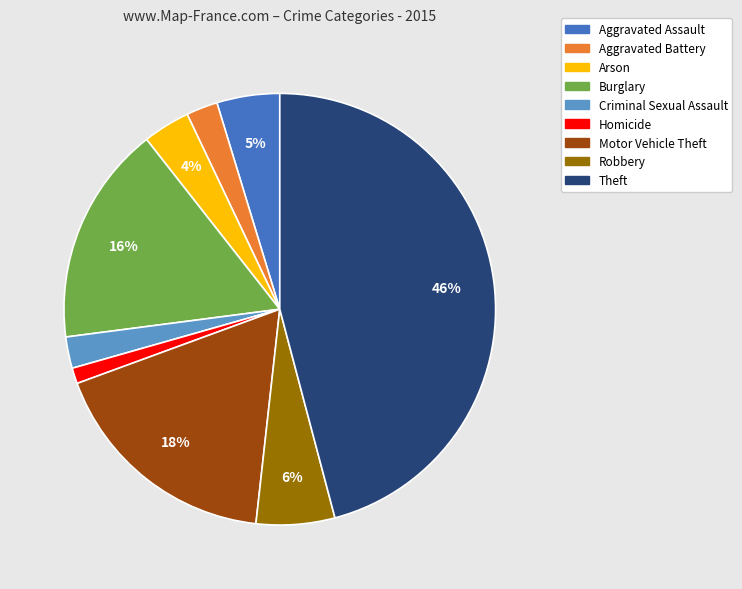

What percentage is the Burglary slice, to the nearest percent?

16%